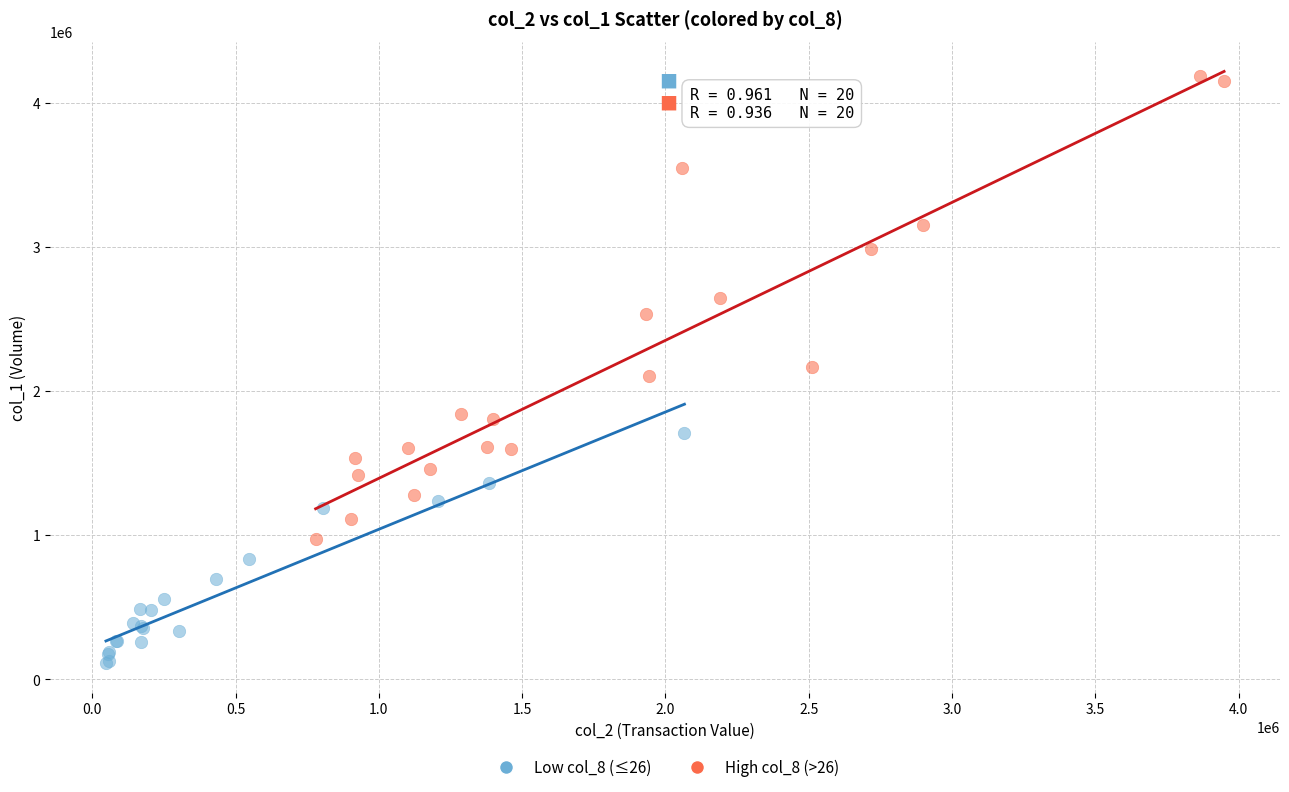

Which series has the widest spread of Y values?

High col_8 (>26)